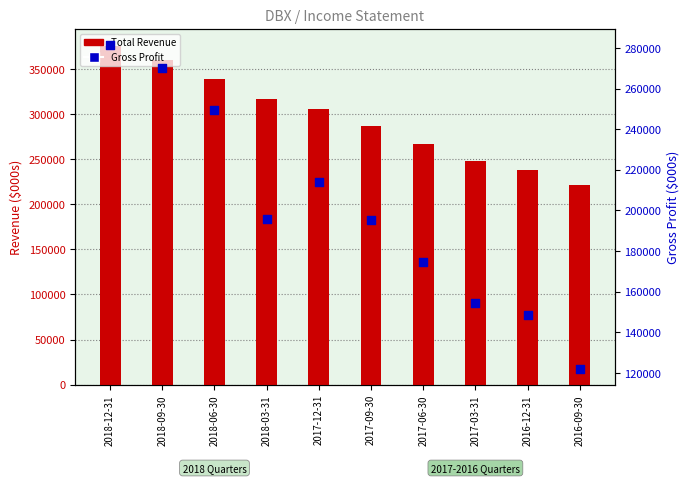

Which series has the largest total across all categories?

Total Revenue